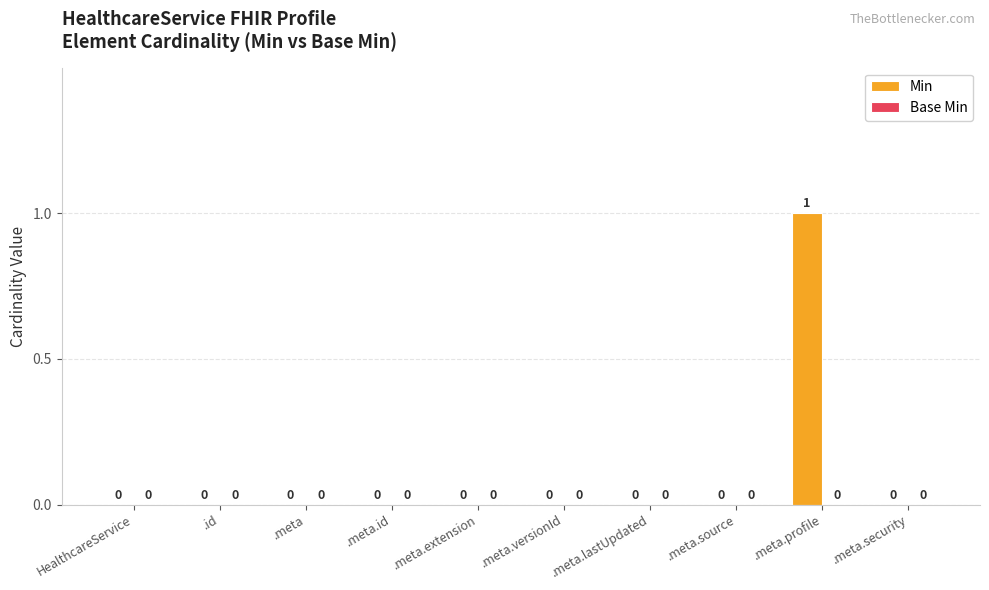

How many values are between 0 and 1?

10